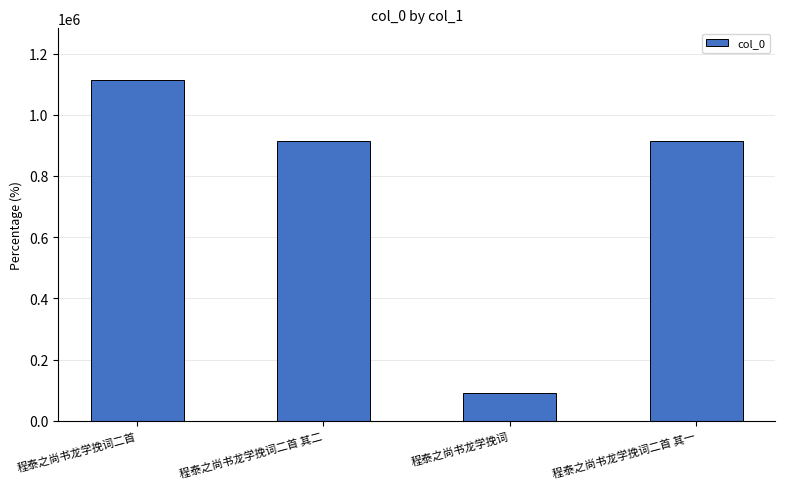

What is the label of the 1st bar from the right?

程泰之尚书龙学挽词二首 其一